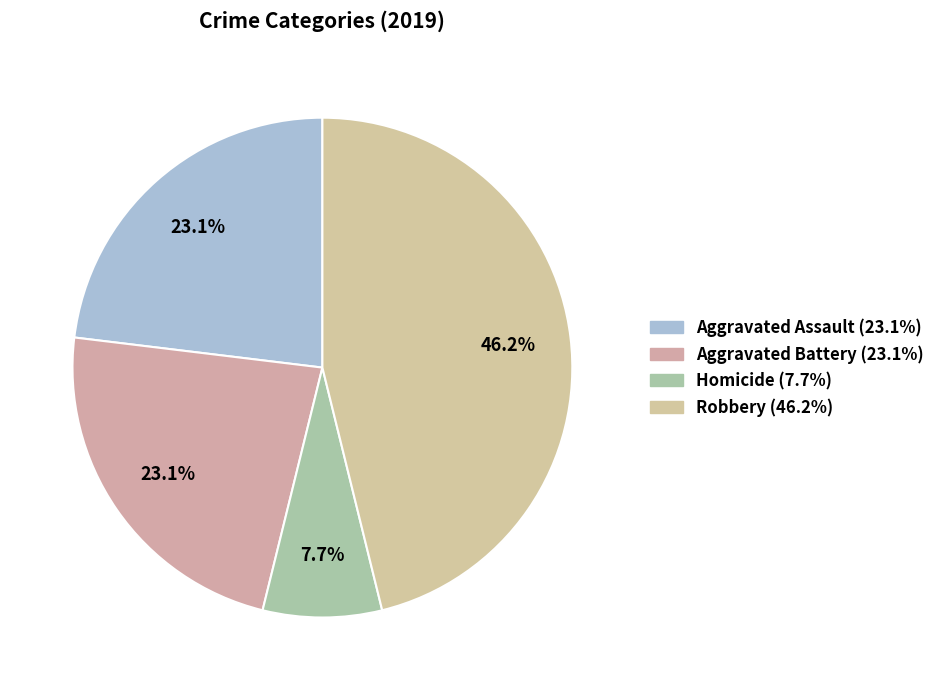

How many segments does this pie chart have?

4